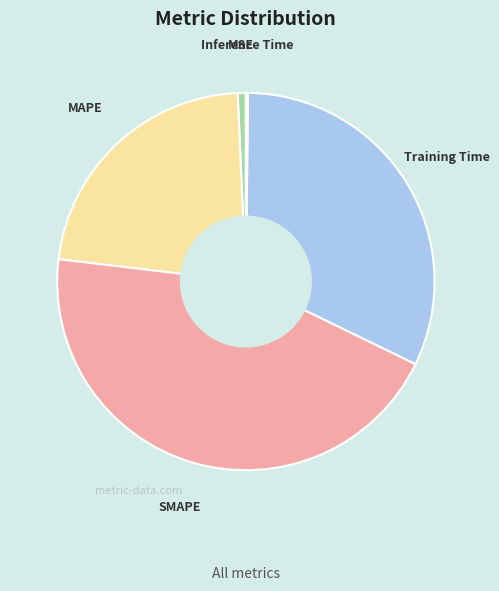

Combined, do Training Time and SMAPE account for over 50%?

Yes